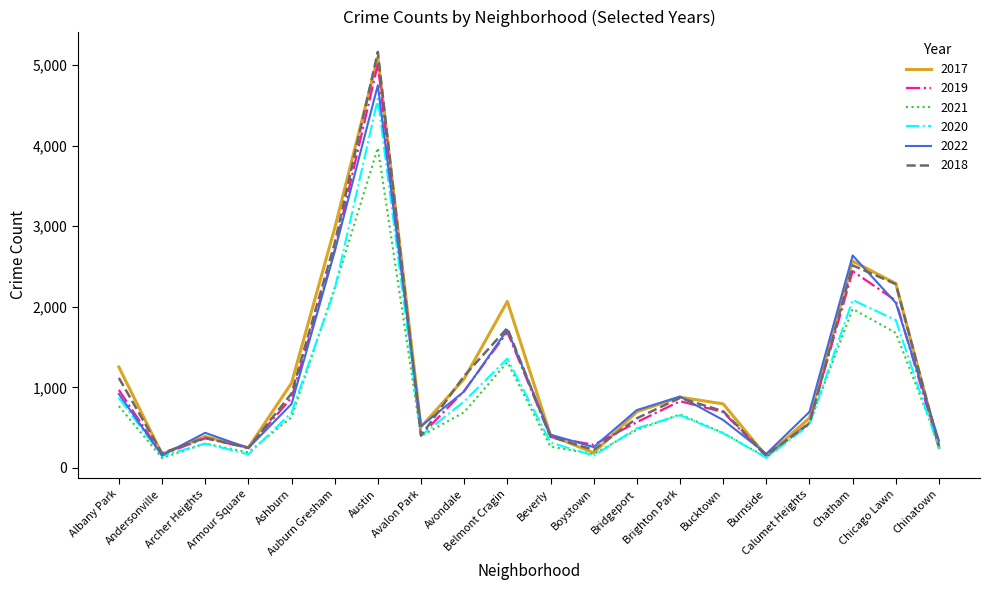

Which series has the widest spread of values?

2018